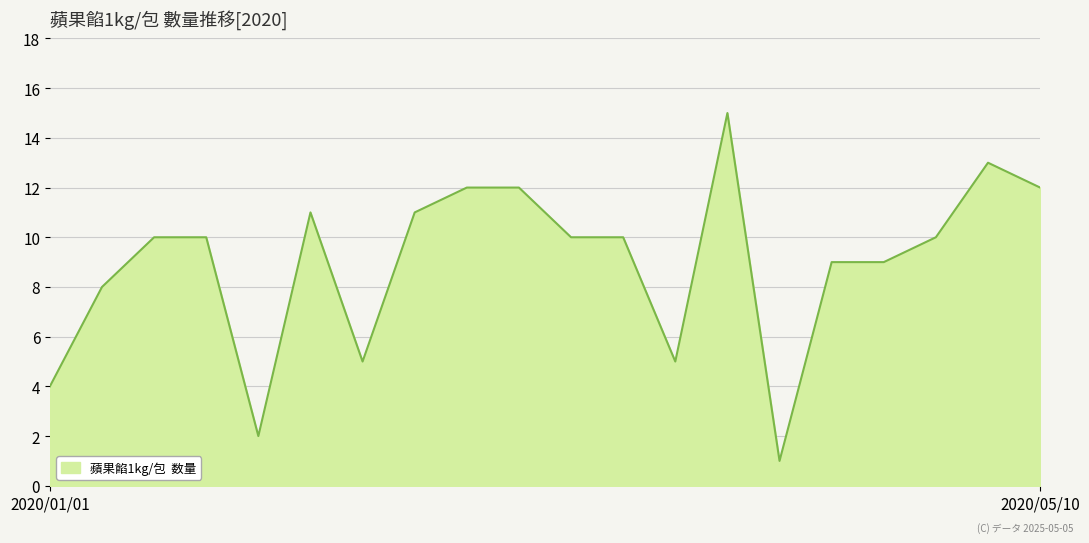

What is the difference between the maximum and minimum values?

14